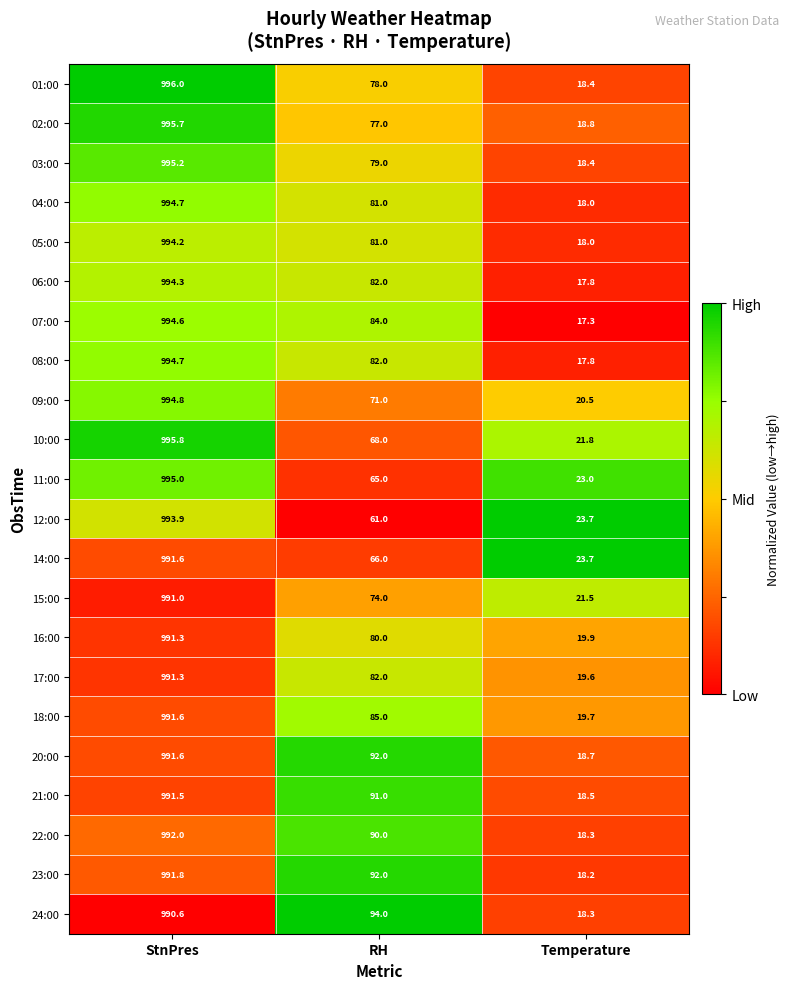

Count the number of data series in this chart.

22